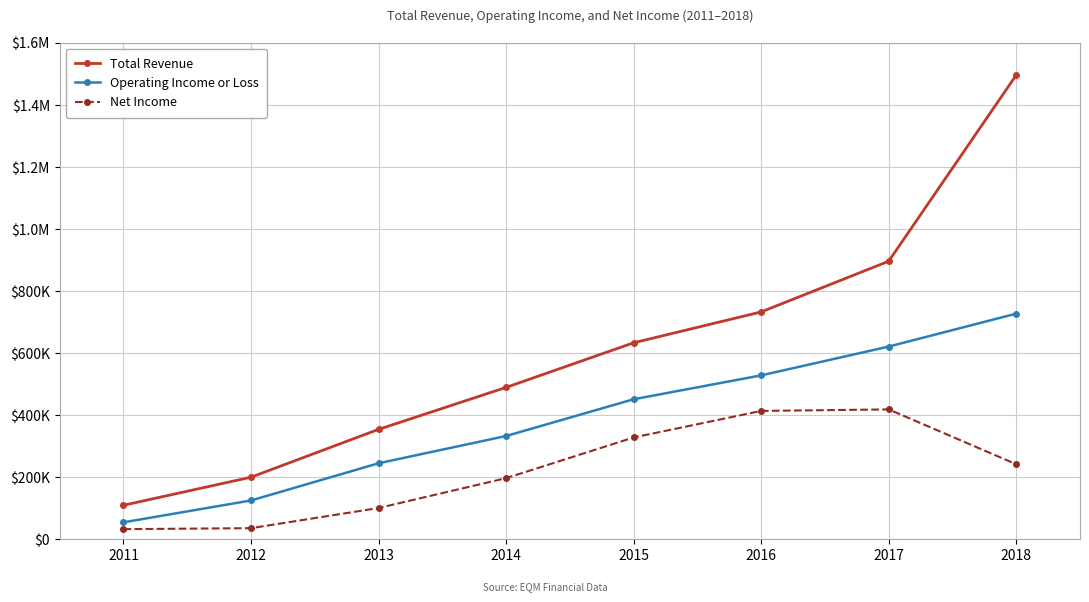

What are all the series names shown in the legend?

Total Revenue, Operating Income or Loss, Net Income